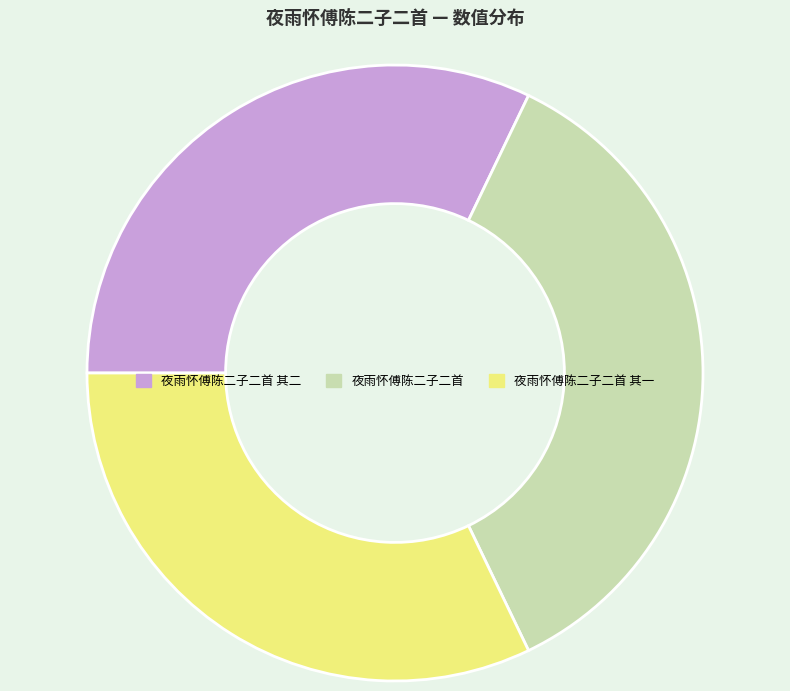

Between 夜雨怀傅陈二子二首 and 夜雨怀傅陈二子二首 其二, which is larger?

夜雨怀傅陈二子二首